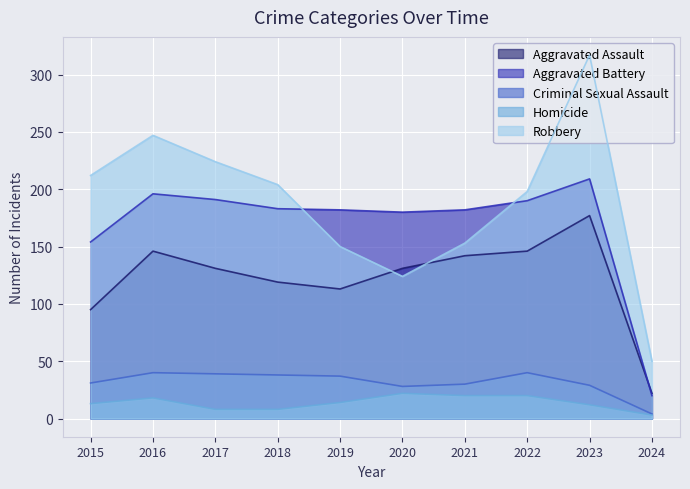

True or false: Homicide and Robbery intersect in this chart.

False